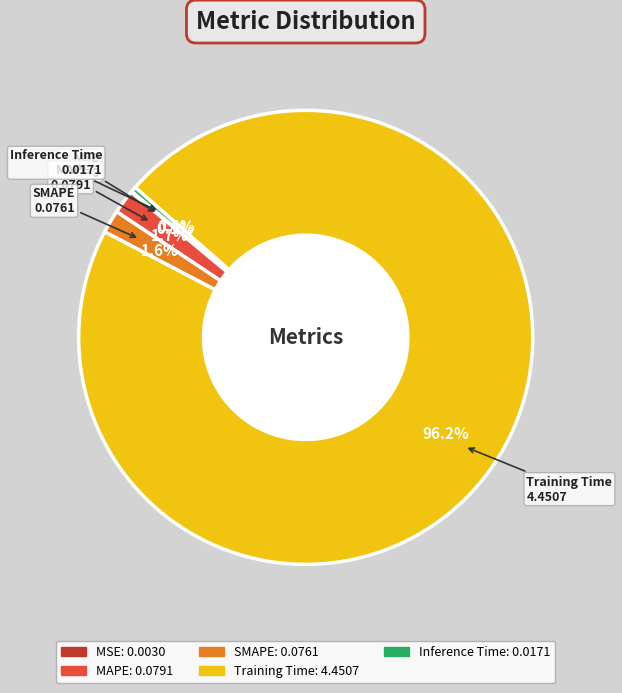

What is the largest slice in the pie chart?

Training Time